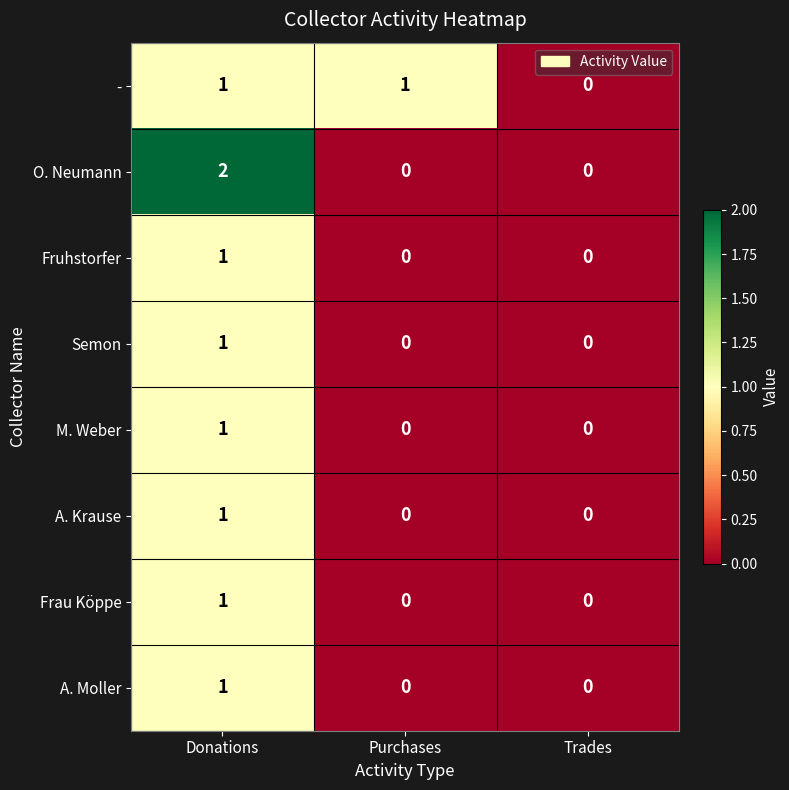

At which category does the chart reach its peak across all series?

Donations